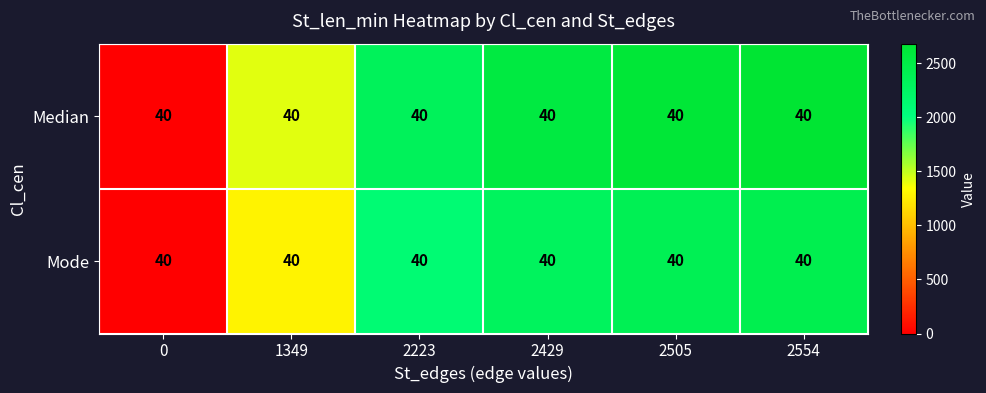

Between 1349 and 0, which is larger?

1349